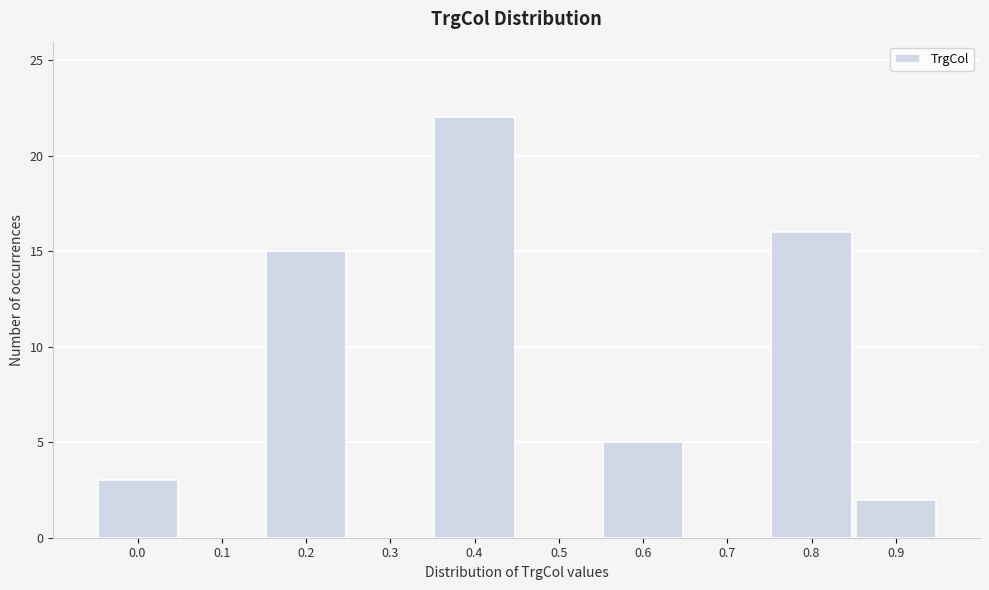

Reading left to right, list all the values displayed in this chart.

0.0=3	0.1=0	0.2=15	0.3=0	0.4=22	0.5=0	0.6=5	0.7=0	0.8=16	0.9=2